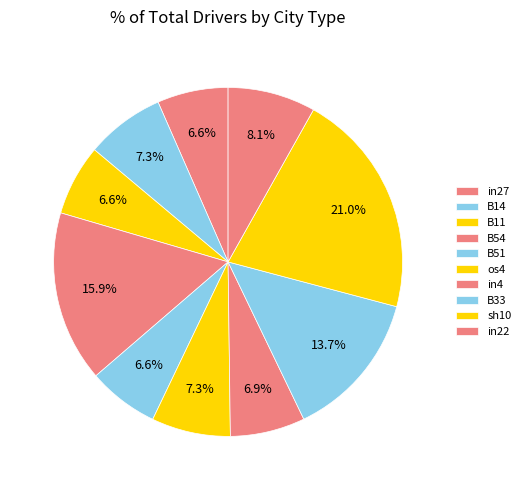

To the nearest percent, what is the difference between the in27 and B54 slice percentages?

9%